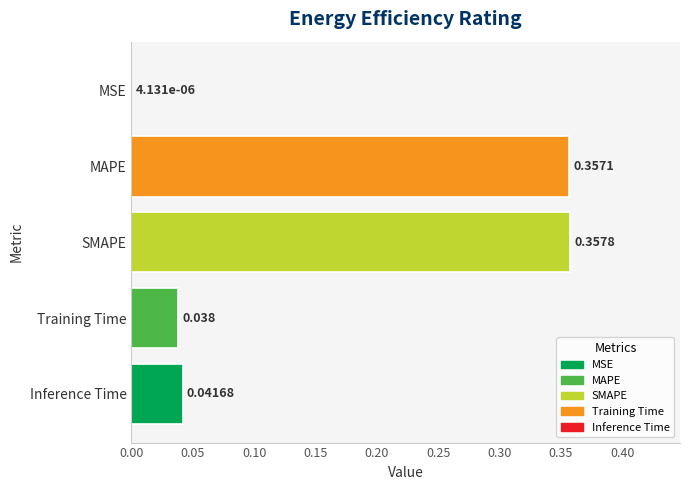

Between SMAPE and MSE, which is larger?

SMAPE